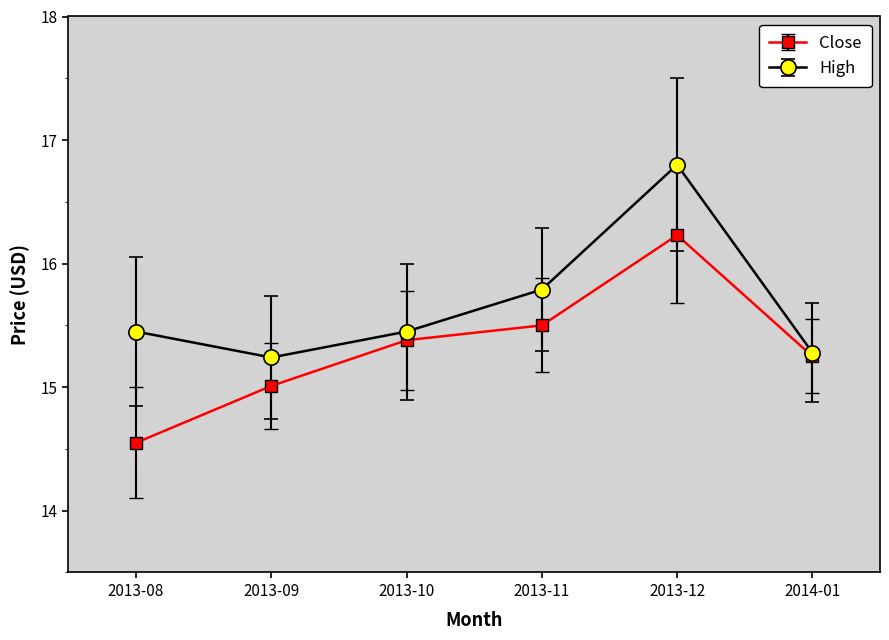

The Close series shows 15.0 at 2013-09. True or false?

True